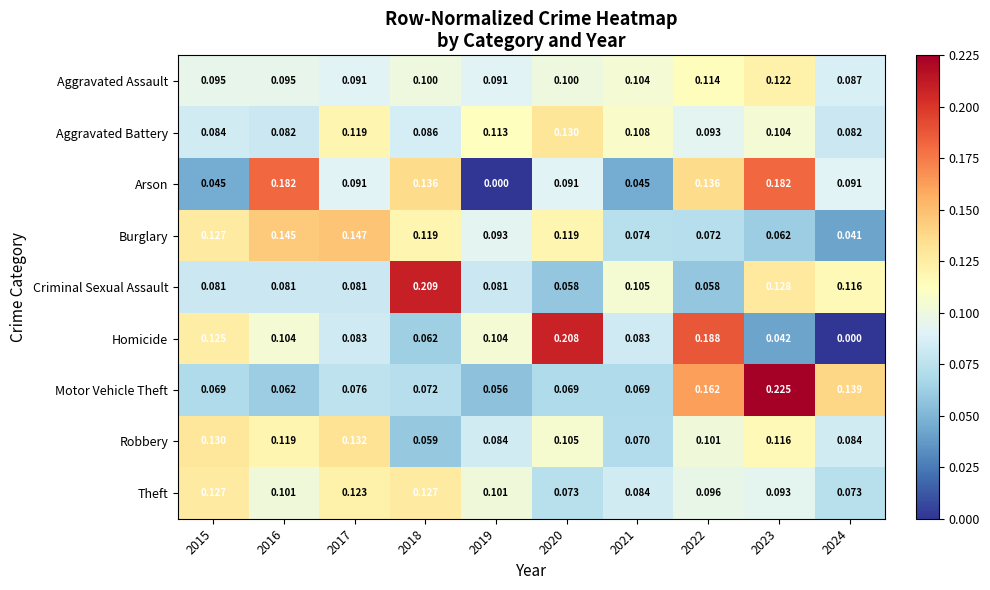

Between 2023 and 2024, which series saw the biggest shift?

Arson